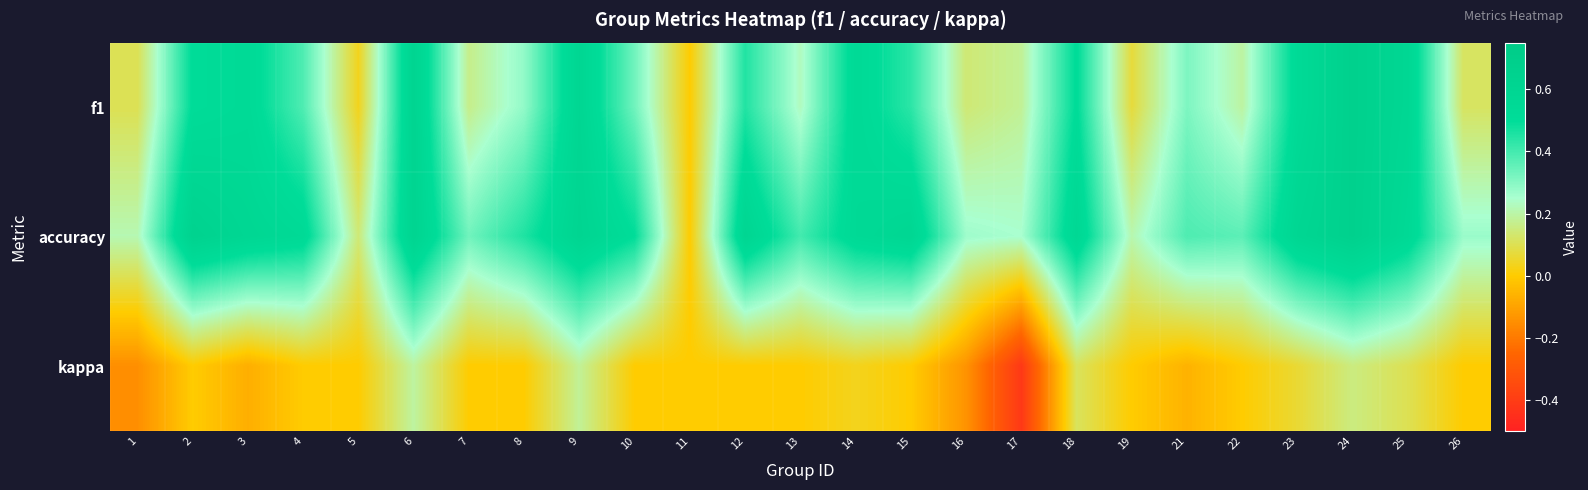

At which category is the sum across all series the highest?

24